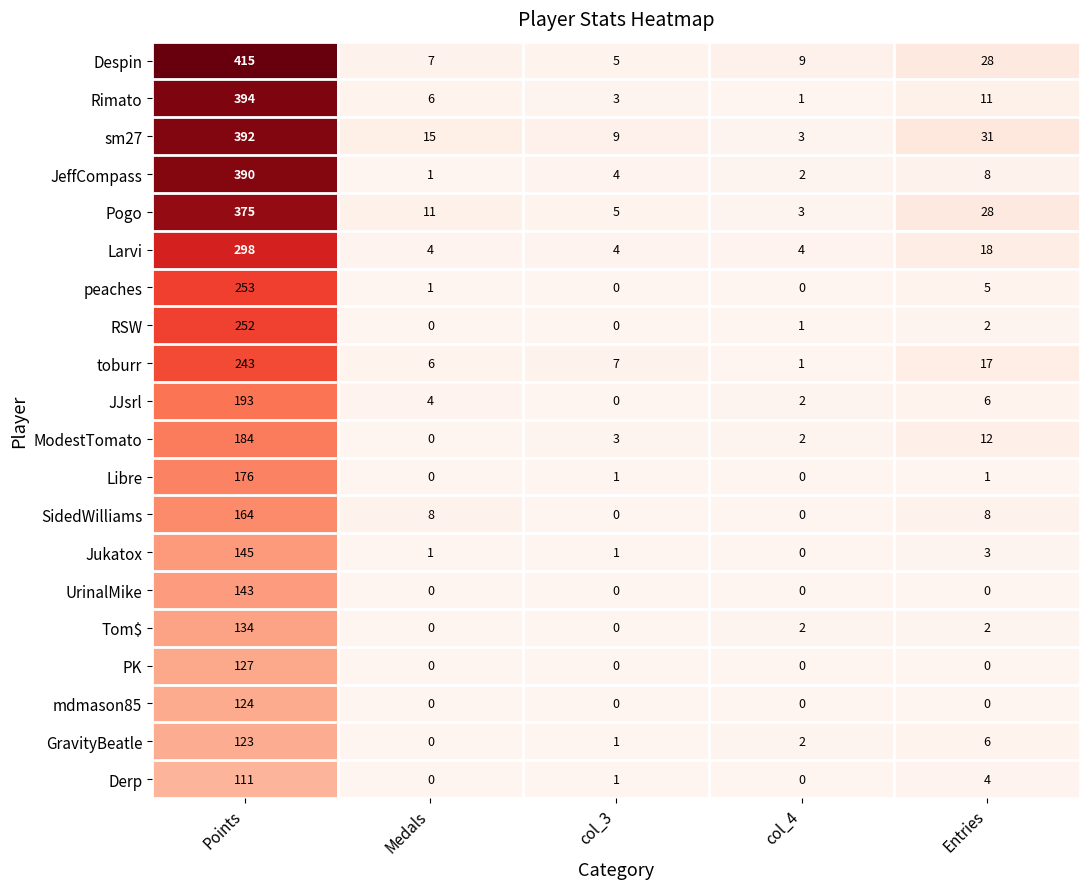

Is it true that Larvi equals 24 at Entries?

False